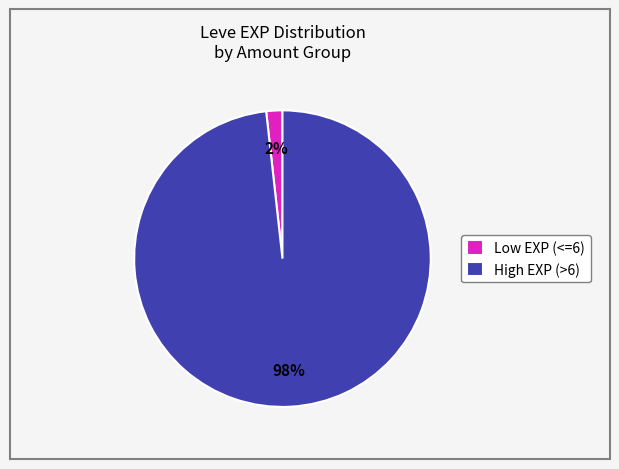

The Low EXP (<=6) slice represents 2% of the pie. True or false?

True